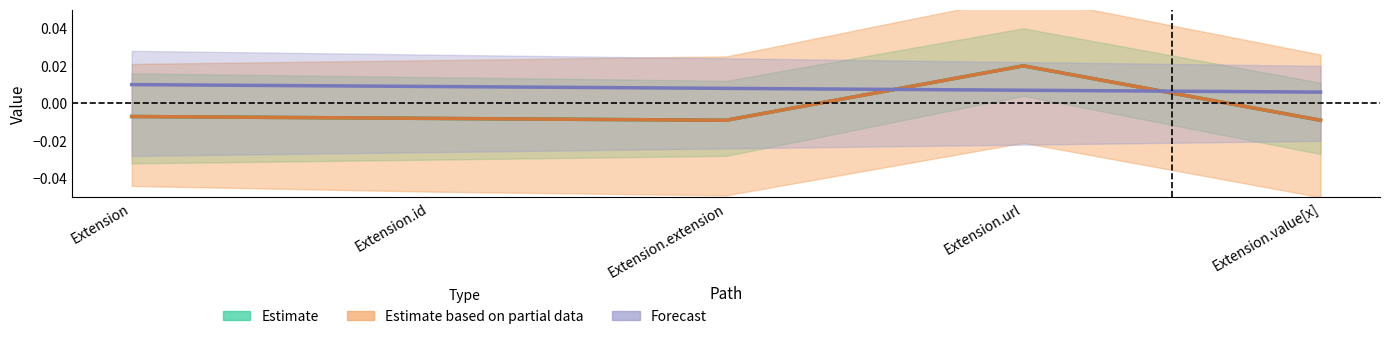

How many values in Base Min are below zero?

4